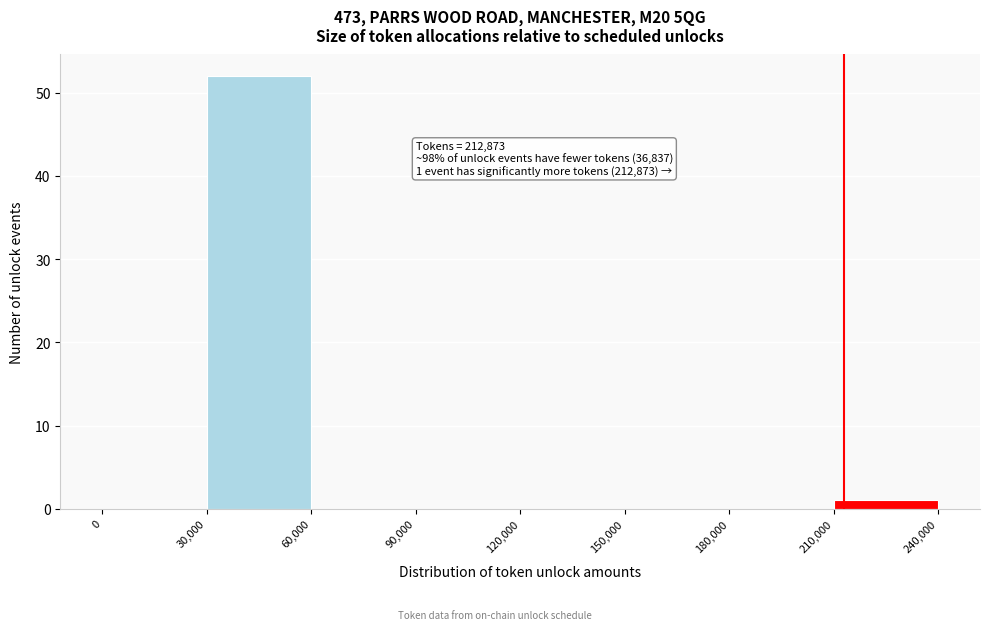

Over which range of the x-axis is the bar tallest?

30,000 to 60,000